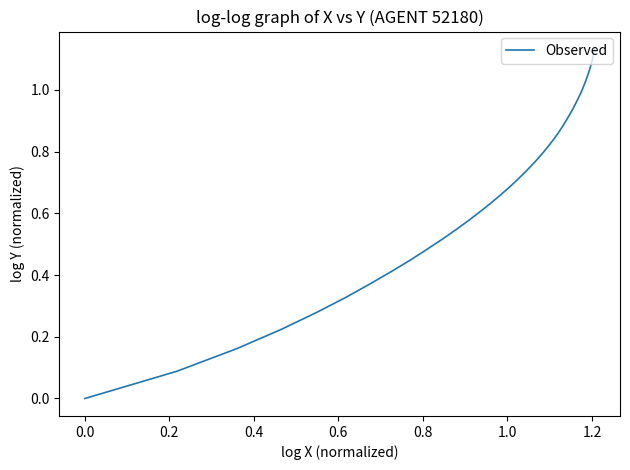

How many categories are shown in the chart?

40